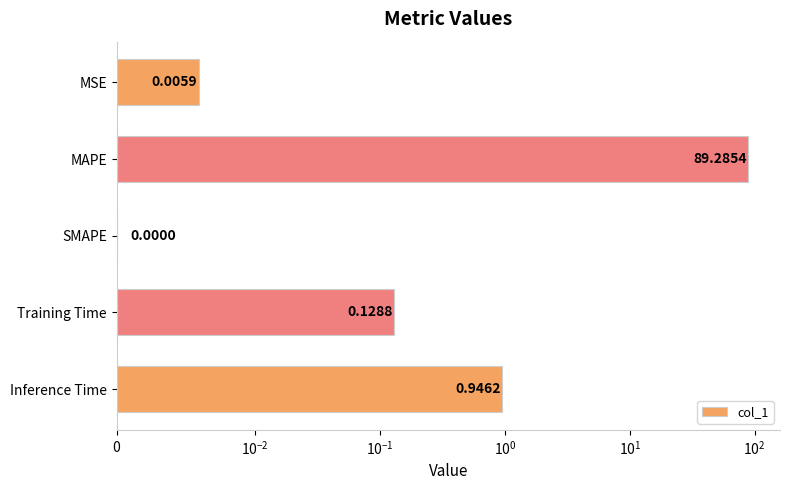

Reading left to right, transcribe all the data shown in this chart.

0.0	89.3	0.0	0.1	0.9